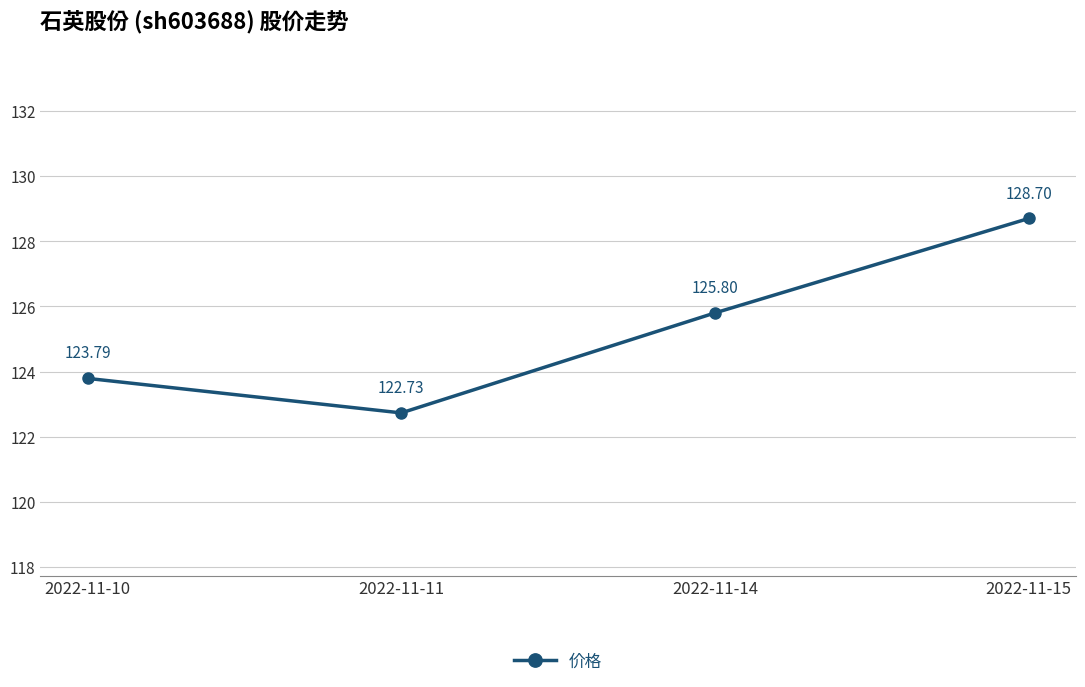

Is it true that the value at 2022-11-10 is 123.8?

True